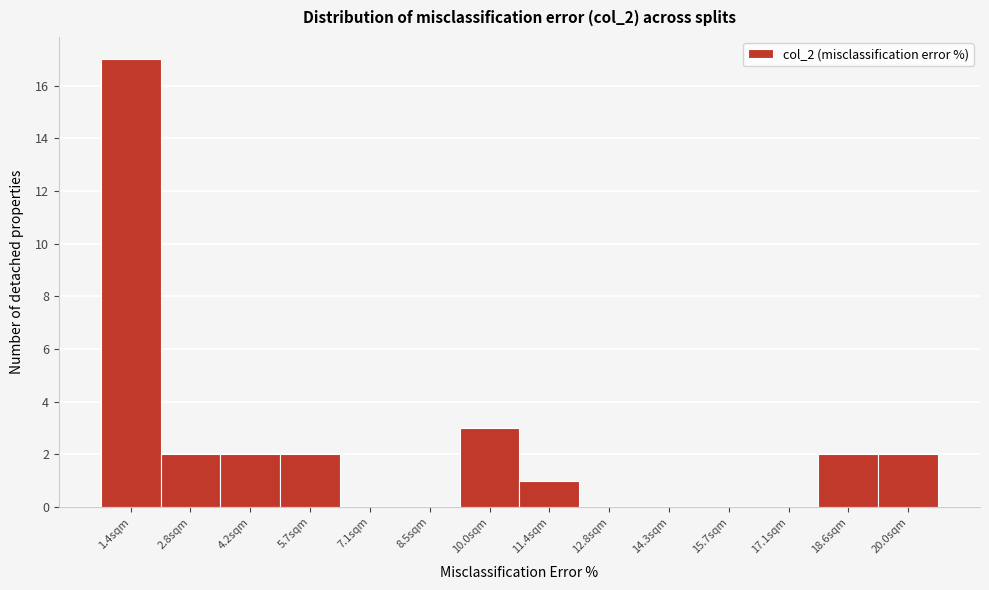

Reading left to right, list all the values displayed in this chart.

1.4sqm=17	2.8sqm=2	4.2sqm=2	5.7sqm=2	7.1sqm=0	8.5sqm=0	10.0sqm=3	11.4sqm=1	12.8sqm=0	14.3sqm=0	15.7sqm=0	17.1sqm=0	18.6sqm=2	20.0sqm=2